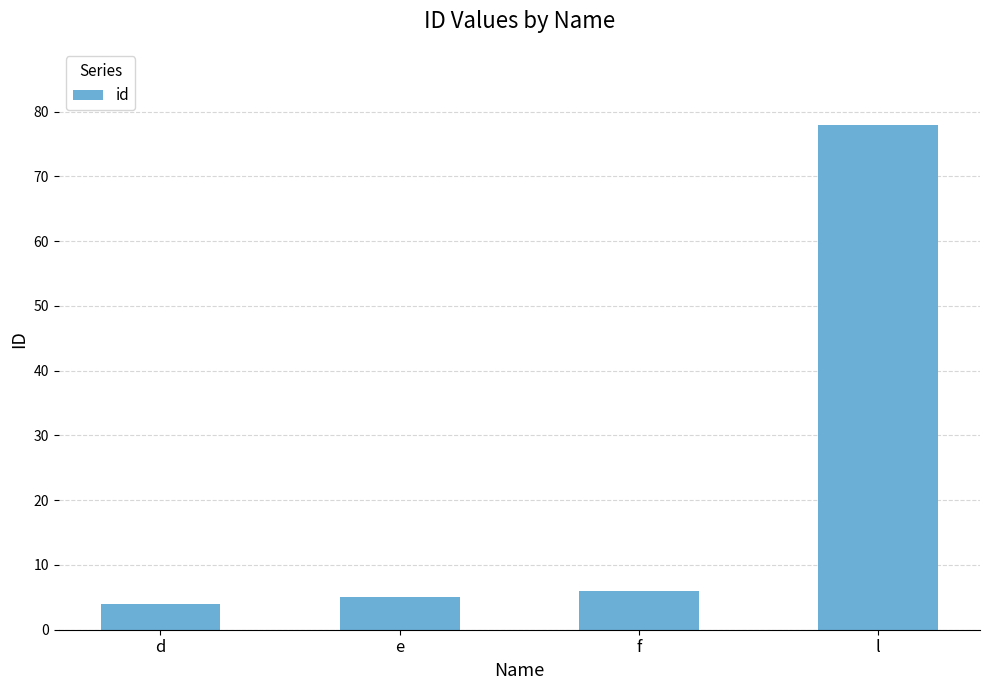

Between l and f, which is larger?

l